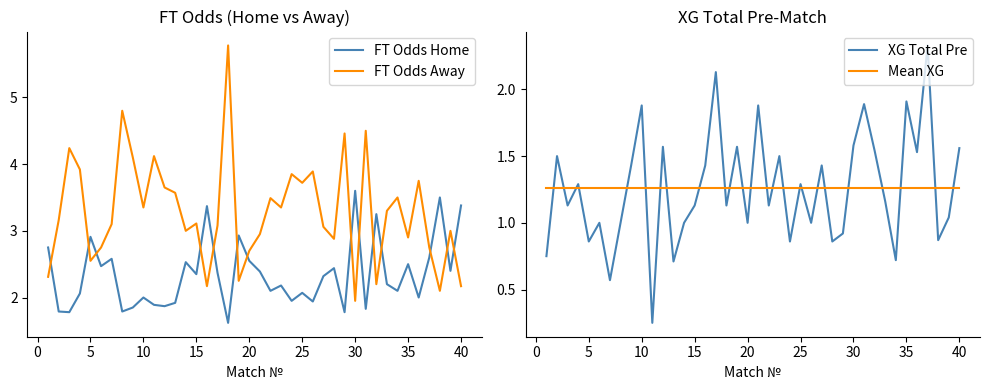

Which series ends up on top after the final intersection of XG Total Pre and Mean XG?

XG Total Pre